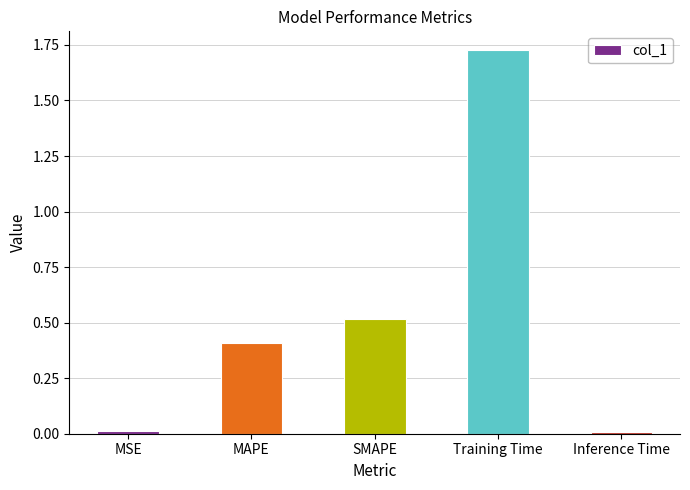

Is it true that the value at SMAPE is 0.5?

True